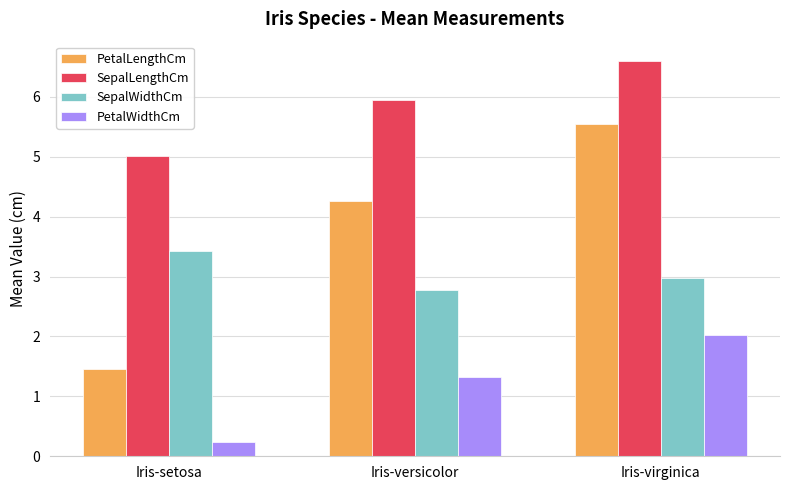

What is the value of the SepalLengthCm bar at the 1st from the left?

5.0